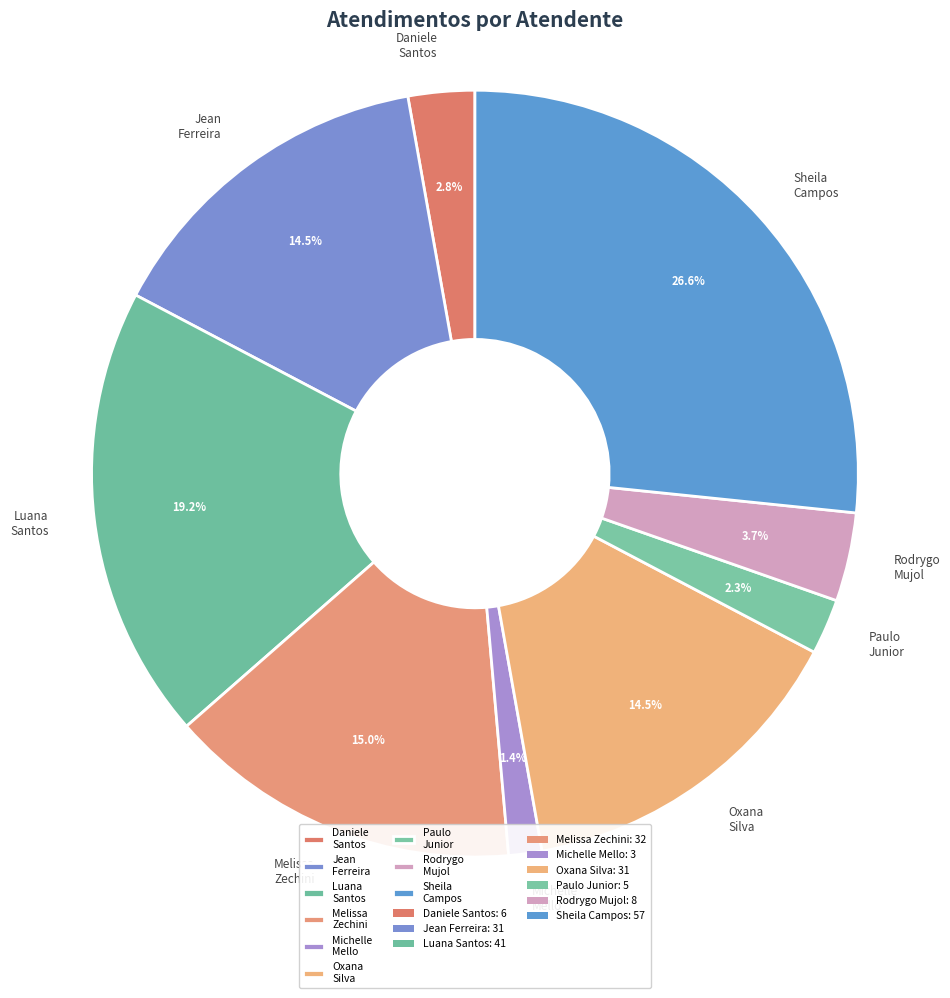

Which category has the smallest portion of the pie?

Michelle Mello